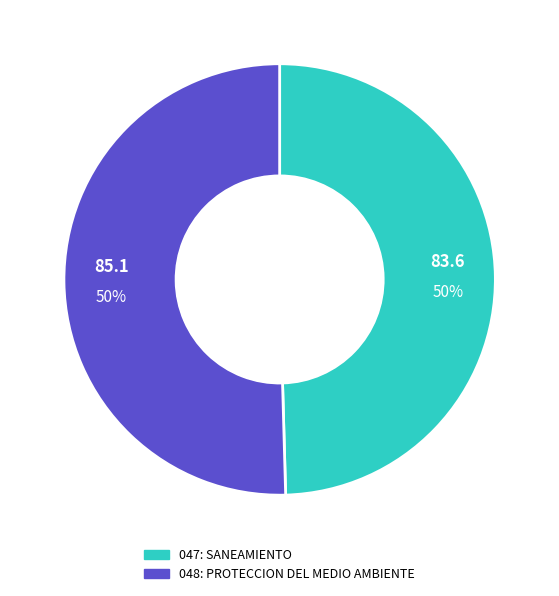

Is the sum of 048: PROTECCION DEL MEDIO AMBIENTE and 047: SANEAMIENTO greater than half?

Yes